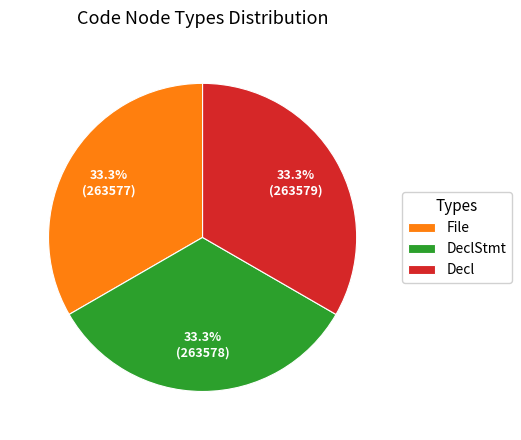

To the nearest percent, what is the average slice percentage?

33%